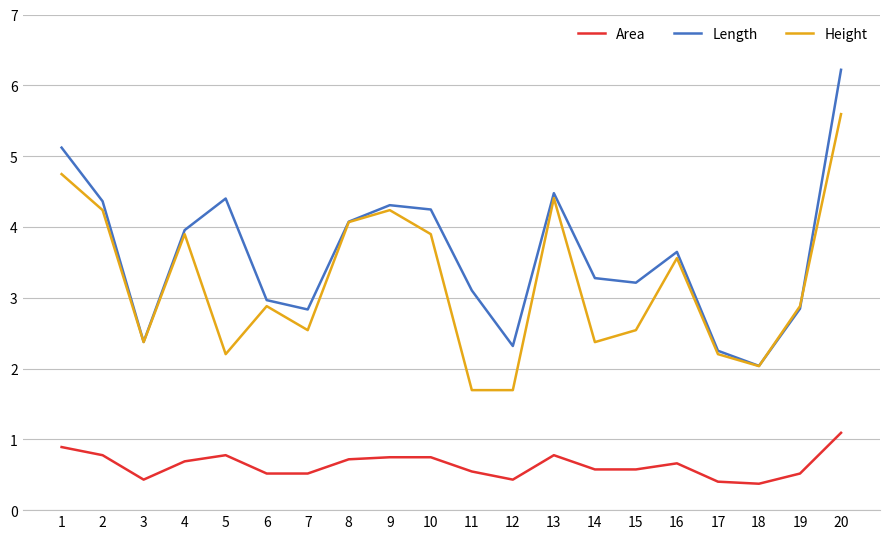

What is the sum of the Area values at 19 and 12?

0.9